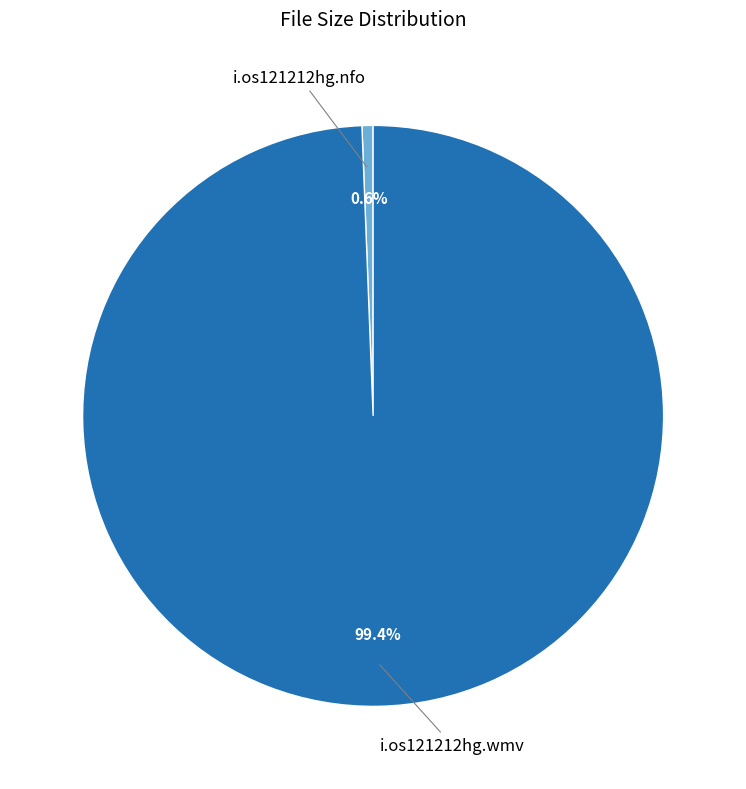

How many slices are in this pie chart?

2